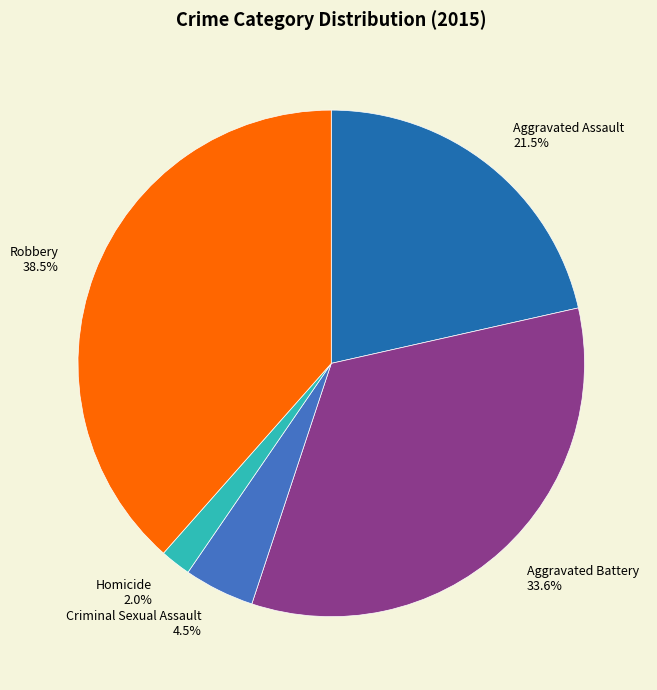

What is the largest slice in the pie chart?

Robbery